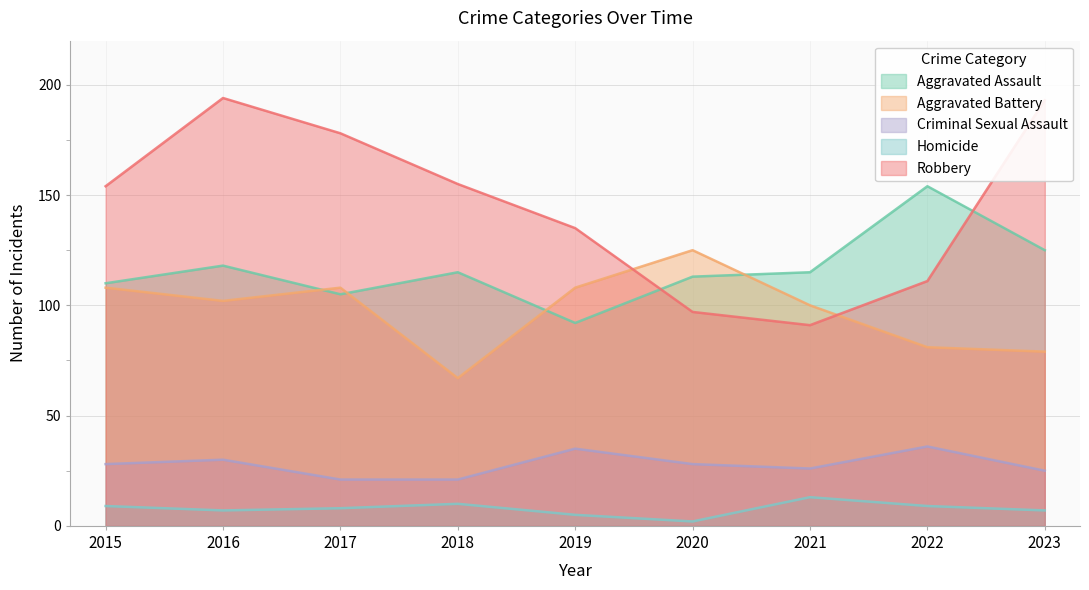

In Aggravated Battery, how many points are higher than both neighbors (excluding endpoints)?

2